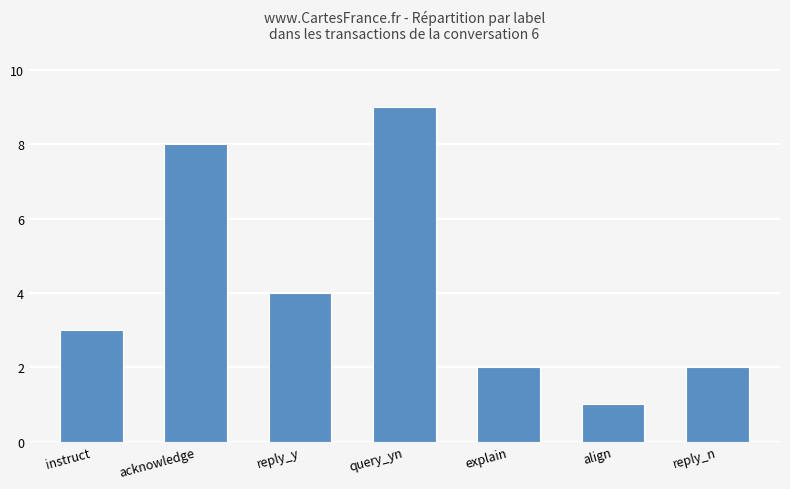

Between explain and align, which is larger?

explain